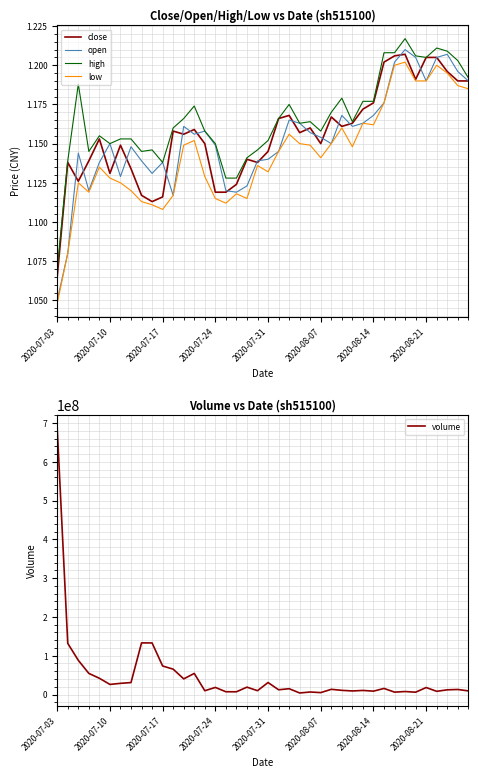

What are all the series names shown in the legend?

close, open, high, low, volume